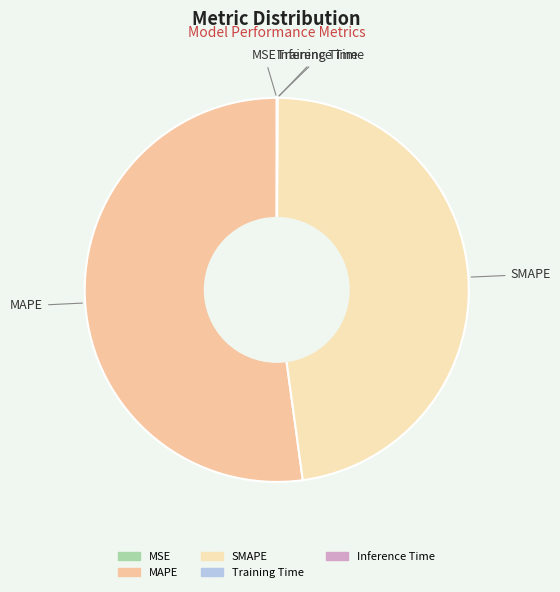

Does MAPE represent more than half of the total?

Yes